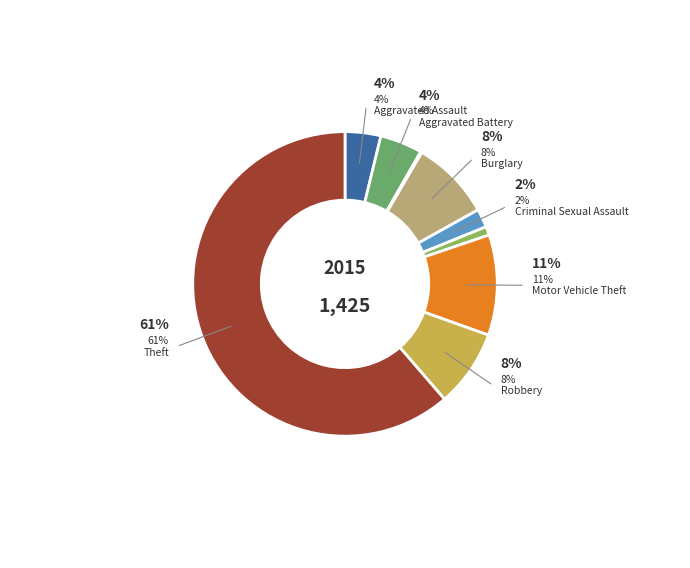

Is there any slice that represents more than half of the pie?

Yes